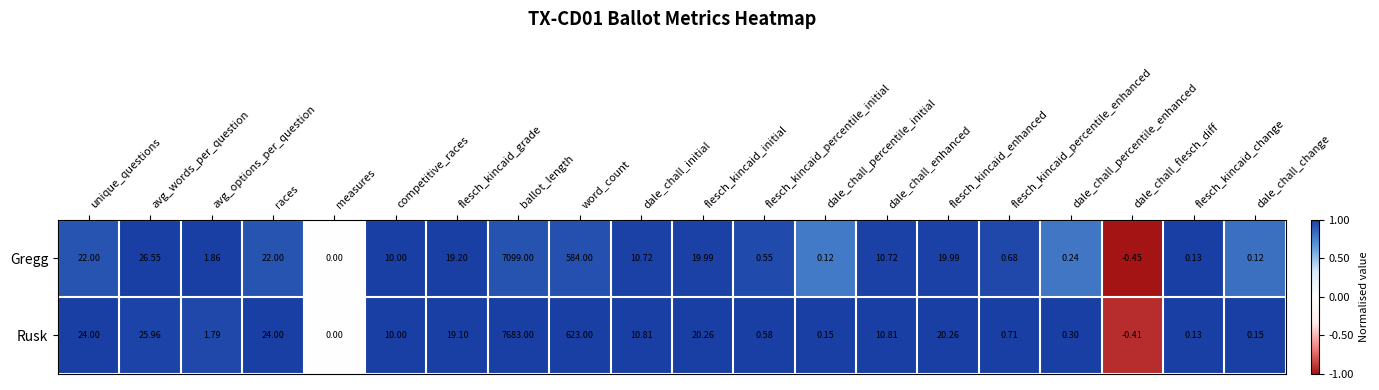

Which series has the largest range (max minus min)?

Rusk